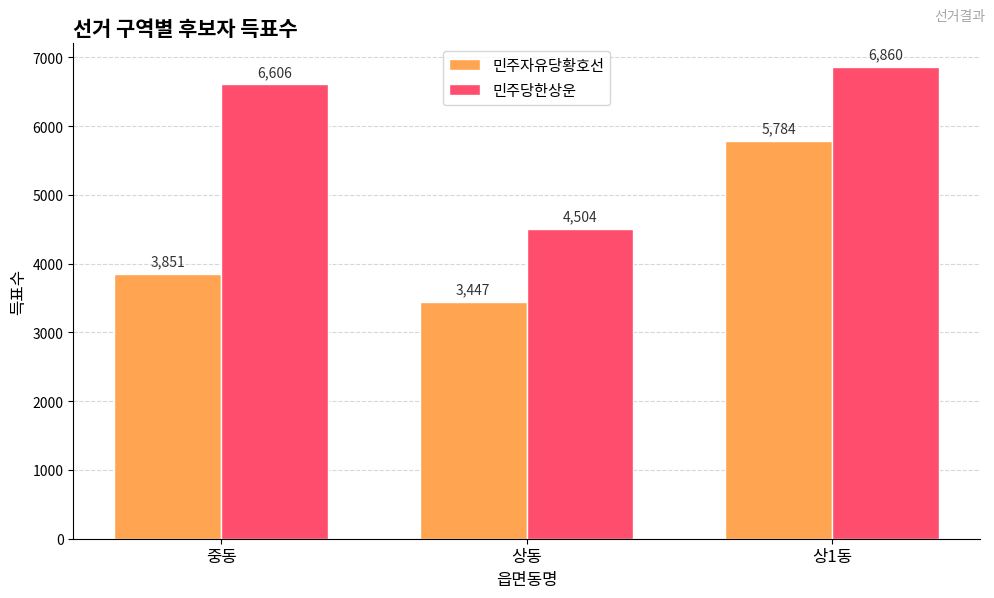

The 민주당한상운 series shows 6860 at 상1동. True or false?

True